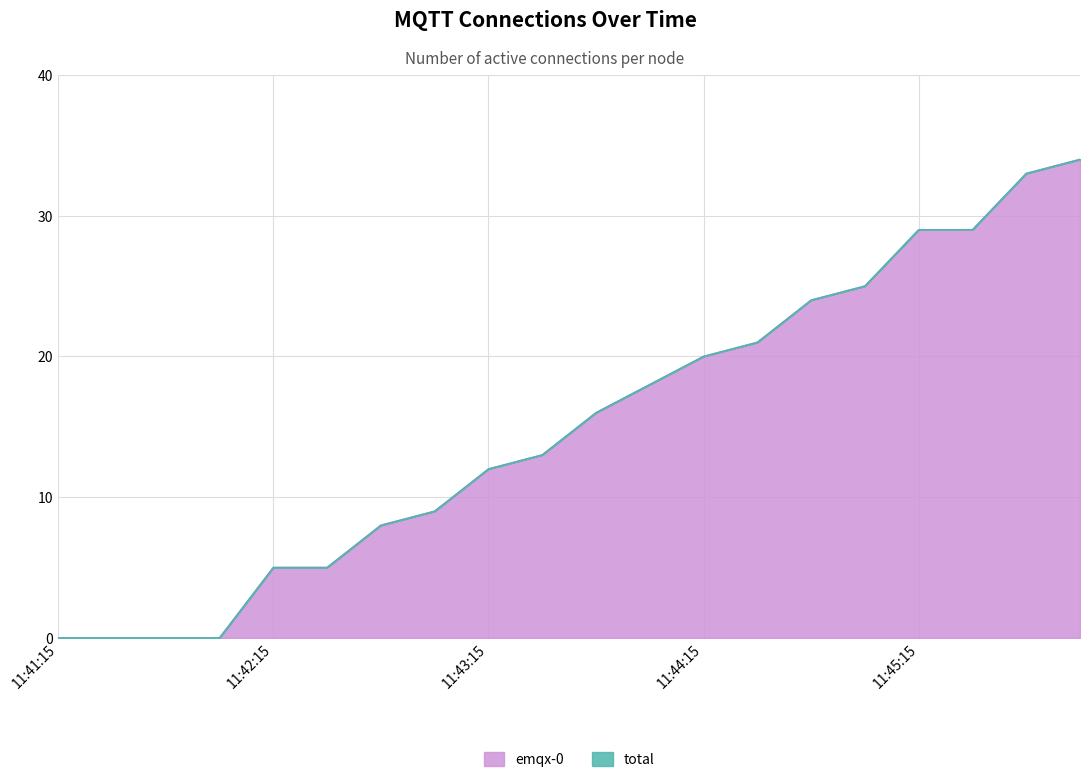

What is the sum of all emqx-0 values?

301